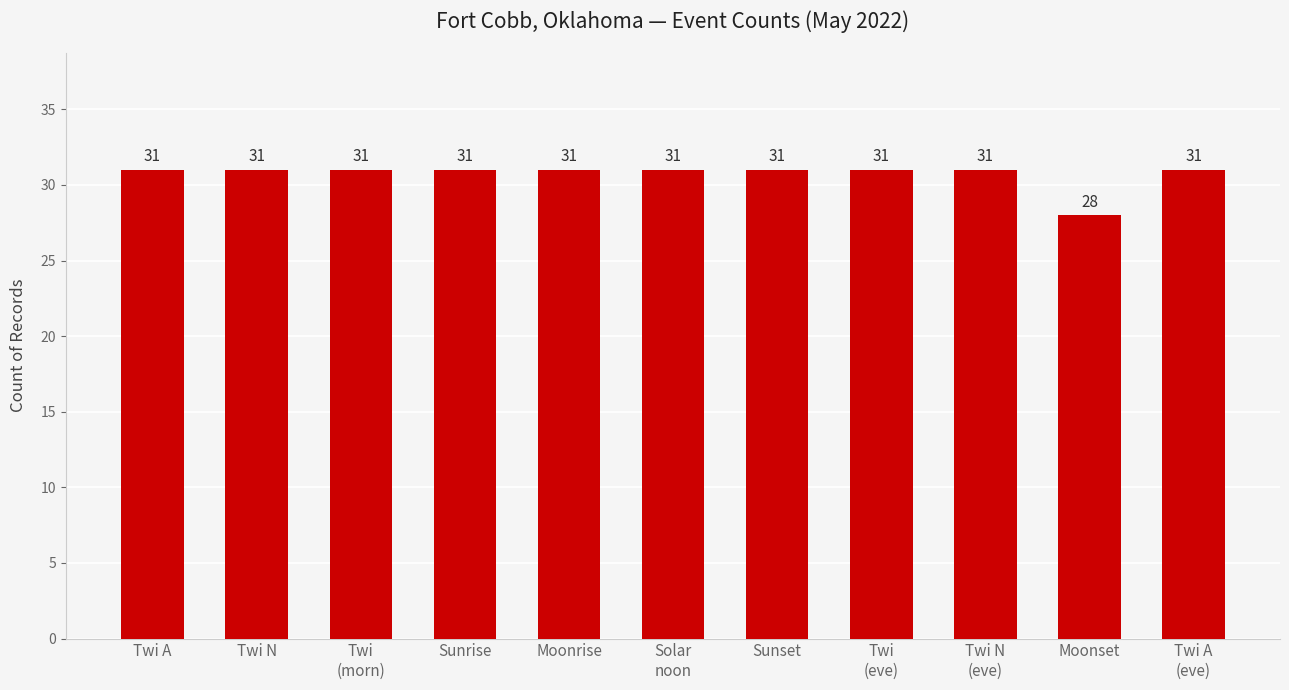

Reading right to left, what are all the values shown in this chart?

Twi A
(eve)=31	Moonset=28	Twi N
(eve)=31	Twi
(eve)=31	Sunset=31	Solar
noon=31	Moonrise=31	Sunrise=31	Twi
(morn)=31	Twi N=31	Twi A=31